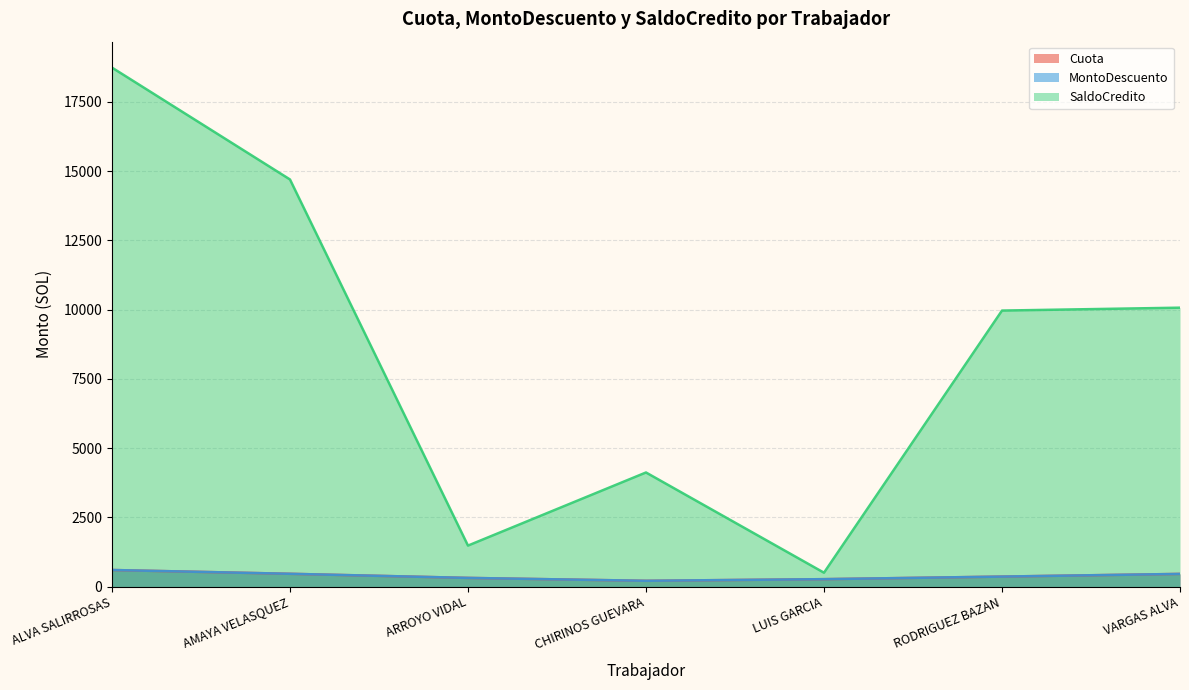

Read the MontoDescuento value at CHIRINOS GUEVARA.

210.0